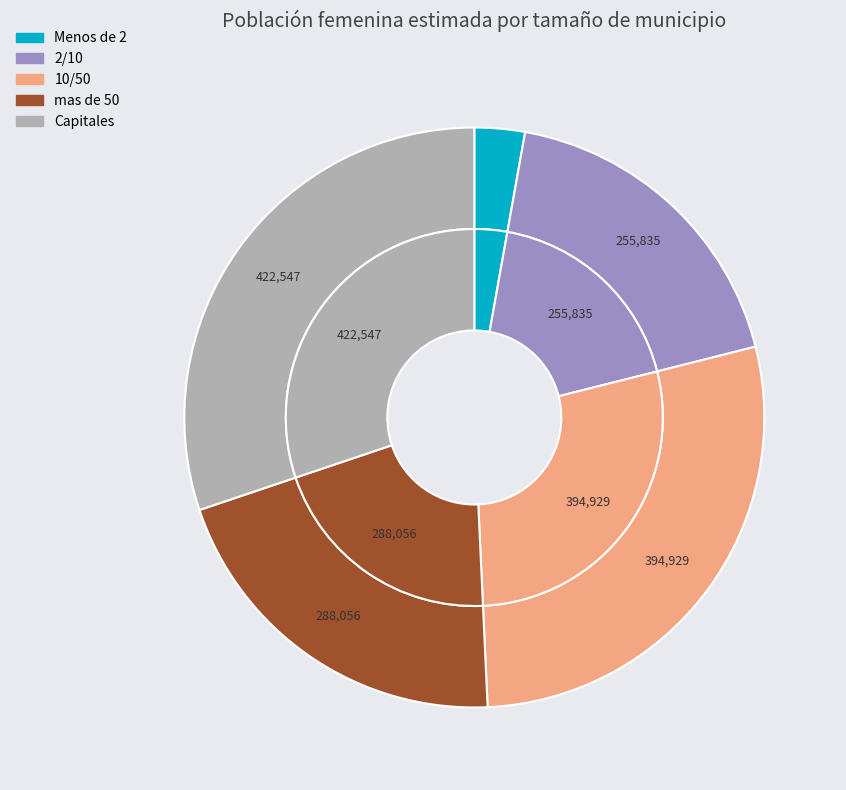

What is the change in value from 2/10 to 10/50?

+139094